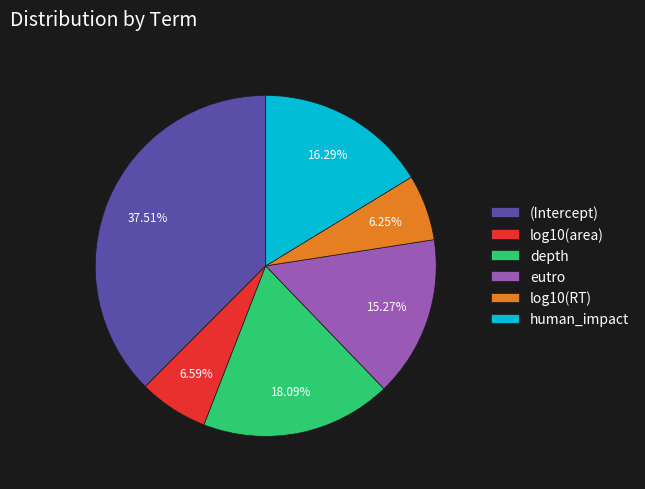

To the nearest percent, what percentage of the pie is (Intercept)?

38%